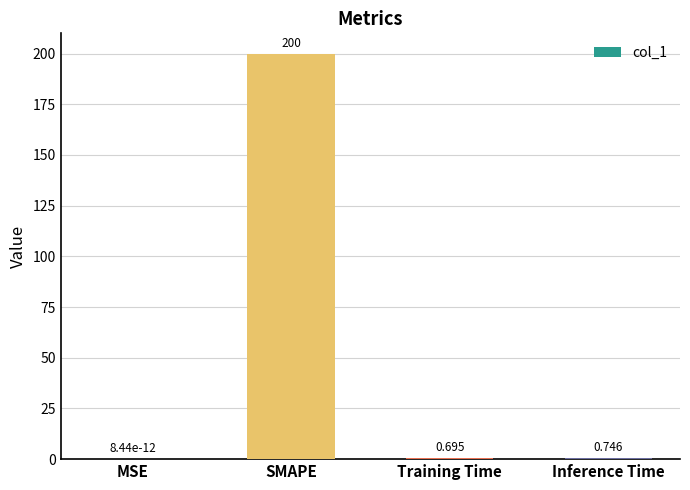

Between MSE and SMAPE, which is larger?

SMAPE